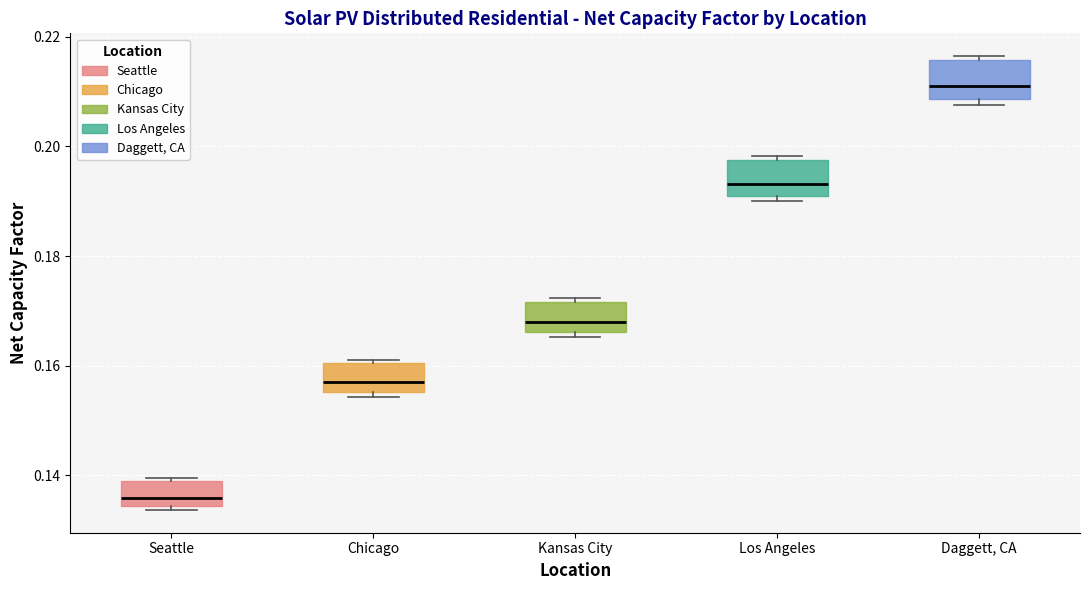

Where is the lower edge of the box for Seattle on the y-axis? The values are not printed on the chart, so give them approximately, as read against the axis.

0.134